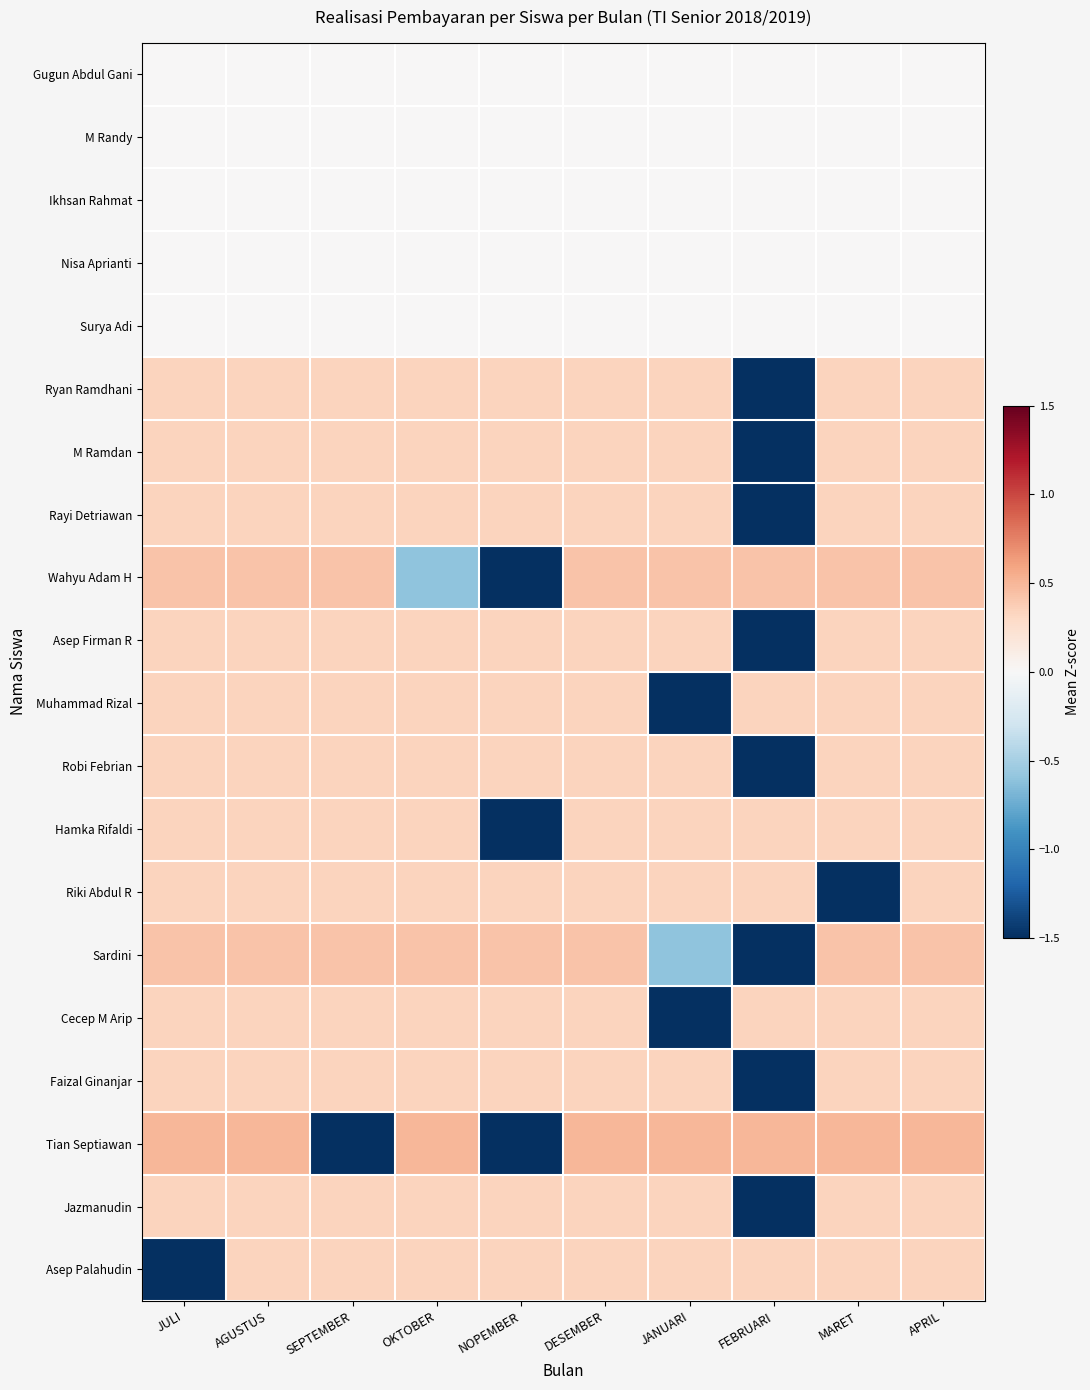

Rank the series at JANUARI from highest to lowest value.

Tian Septiawan, Wahyu Adam H, Ryan Ramdhani, M Ramdan, Rayi Detriawan, Asep Firman R, Robi Febrian, Hamka Rifaldi, Riki Abdul R, Faizal Ginanjar, Jazmanudin, Asep Palahudin, Gugun Abdul Gani, M Randy, Ikhsan Rahmat, Nisa Aprianti, Surya Adi, Sardini, Muhammad Rizal, Cecep M Arip